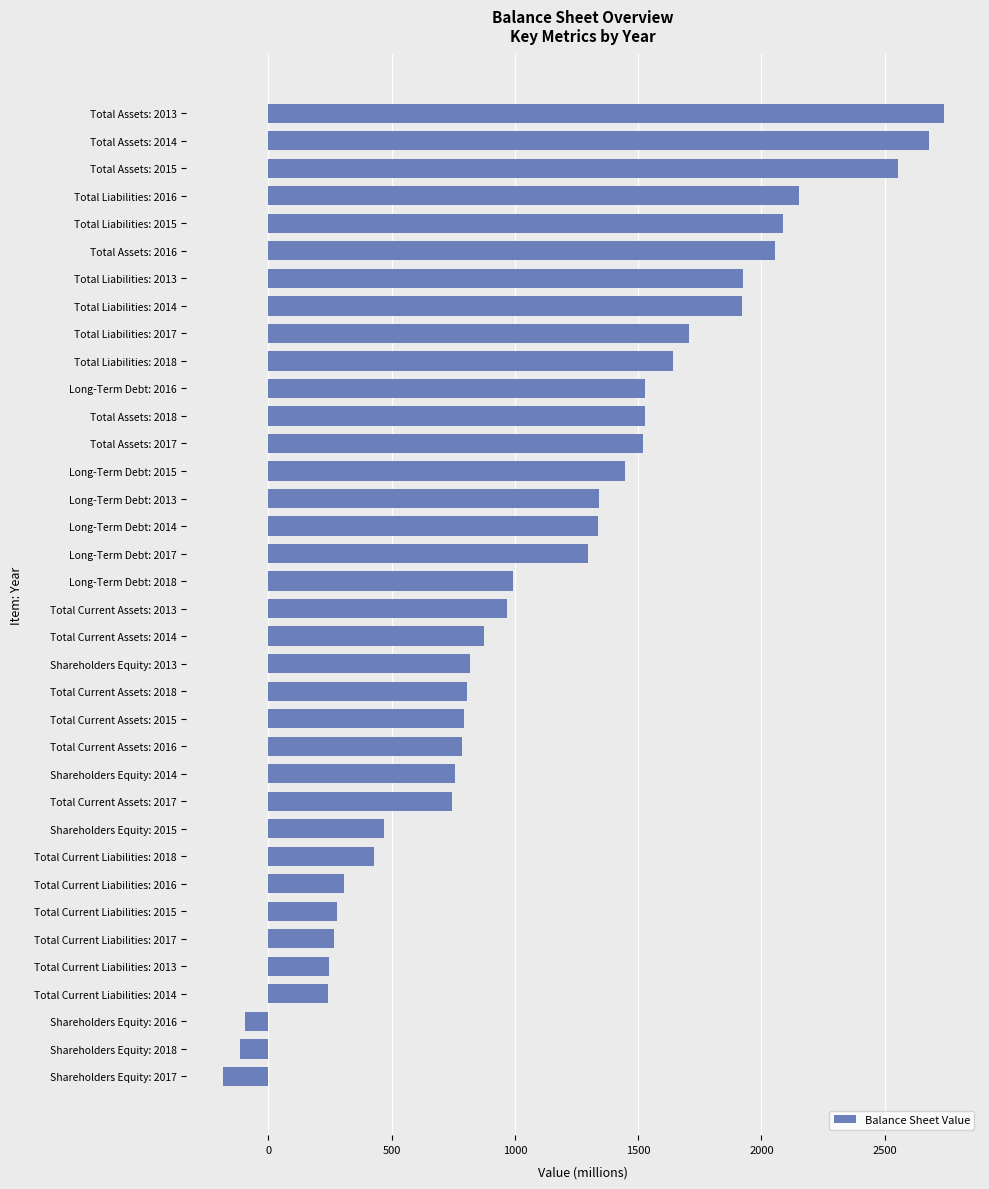

How many series are shown in this chart?

1